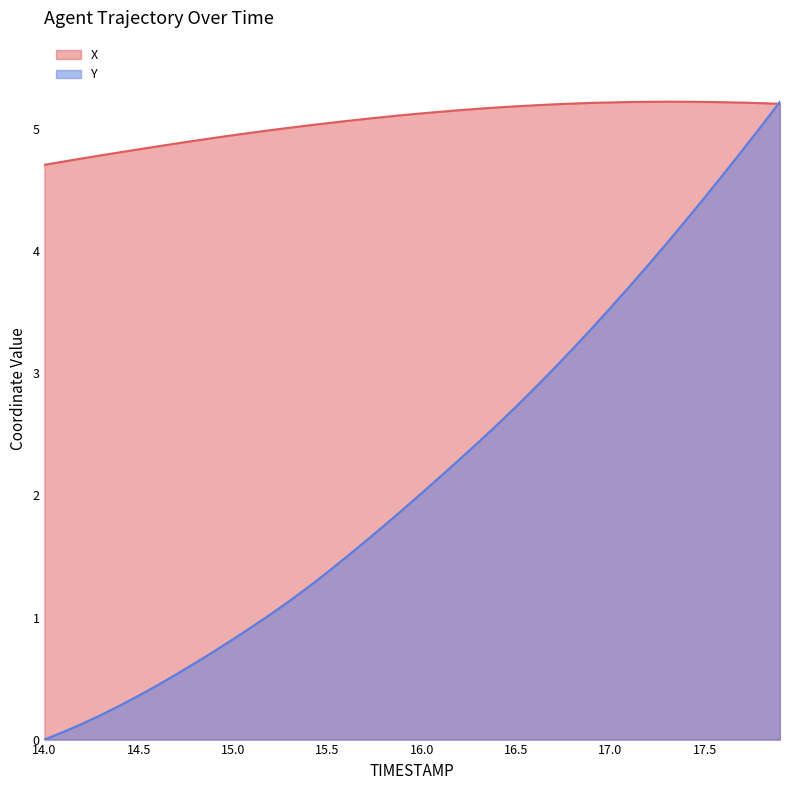

What is the value of the Y point at the 10th from the left?

0.7